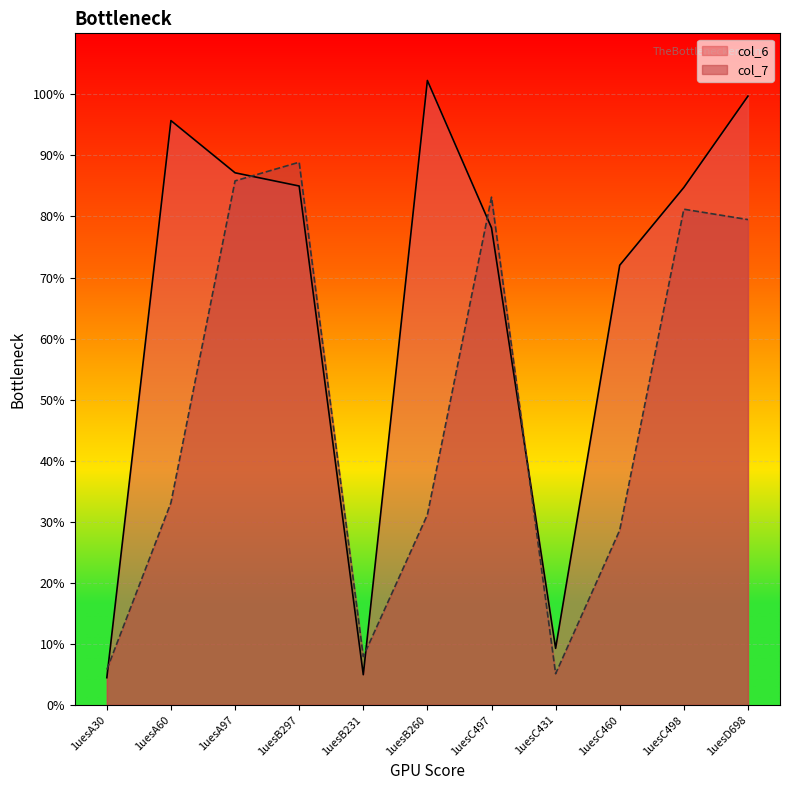

True or false: col_7 has a value of 5.1 at 1uesC431.

True